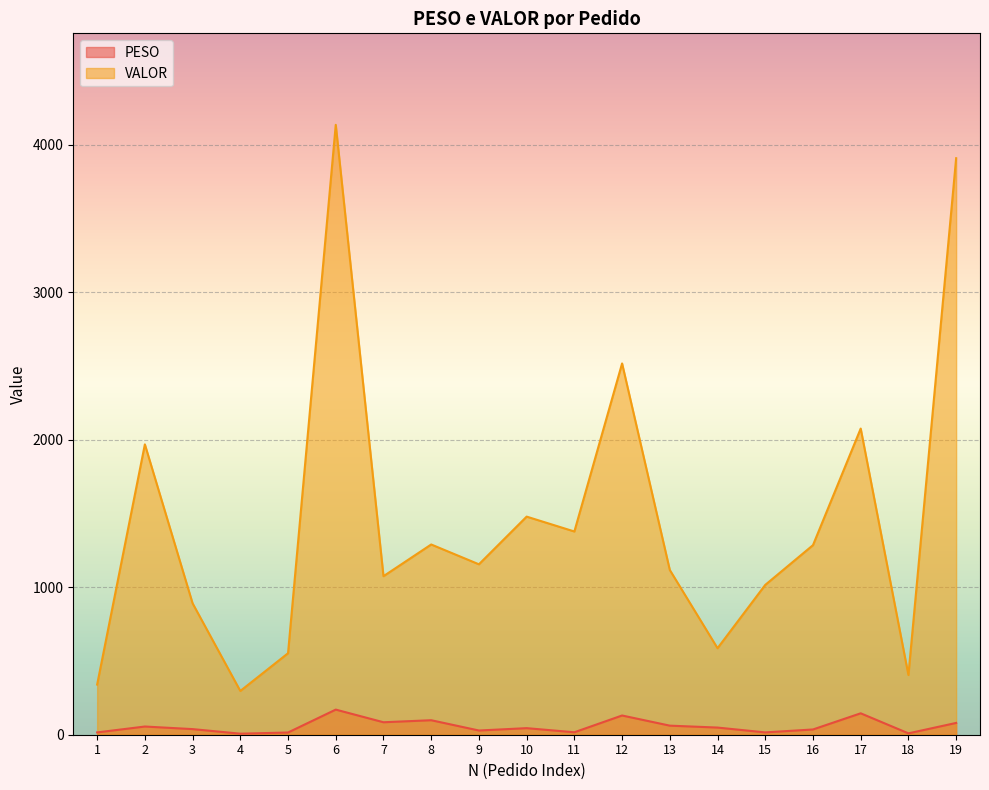

Reading left to right, transcribe all the data shown in this chart.

PESO: 15.6	55.6	38.1	7.0	15.0	170.3	84.5	98.3	28.5	44.5	16.6	130.3	61.5	48.5	15.7	35.6	145.2	9.3	79.9
VALOR: 340.0	1968.2	890.7	296.6	552.4	4134.3	1074.6	1289.6	1155.2	1478.4	1377.6	2516.8	1116.6	586.5	1015.6	1285.0	2075.3	404.8	3908.0